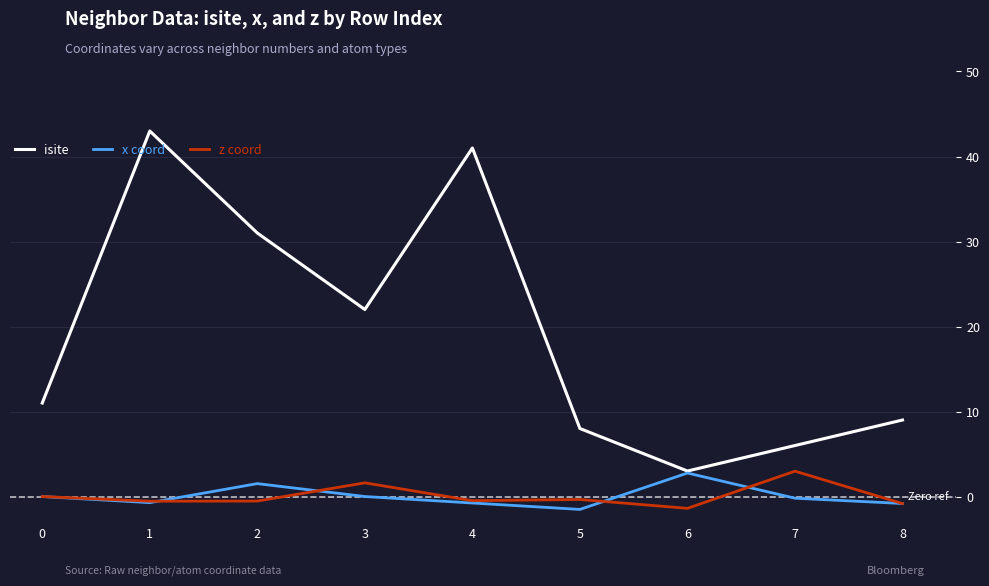

What is the total value across all series at 0?

11.0